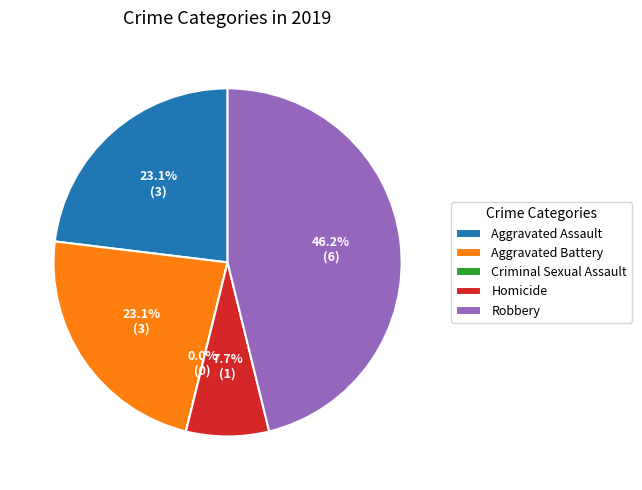

Rank the categories by value from highest to lowest.

Robbery, Aggravated Assault, Aggravated Battery, Homicide, Criminal Sexual Assault